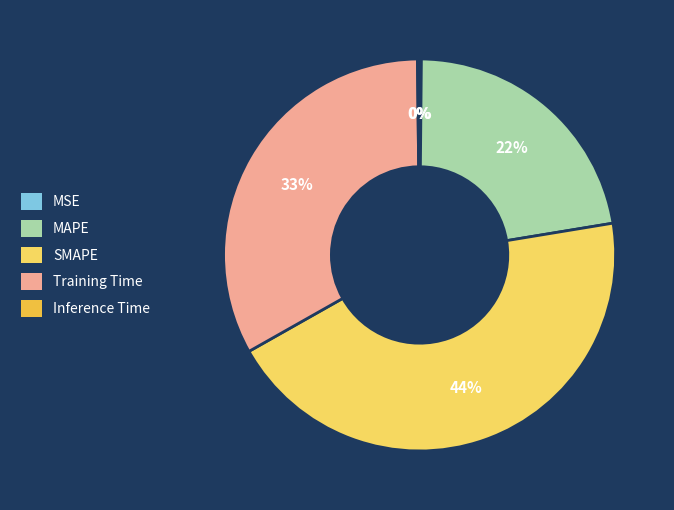

Which category has the biggest portion of the pie?

SMAPE